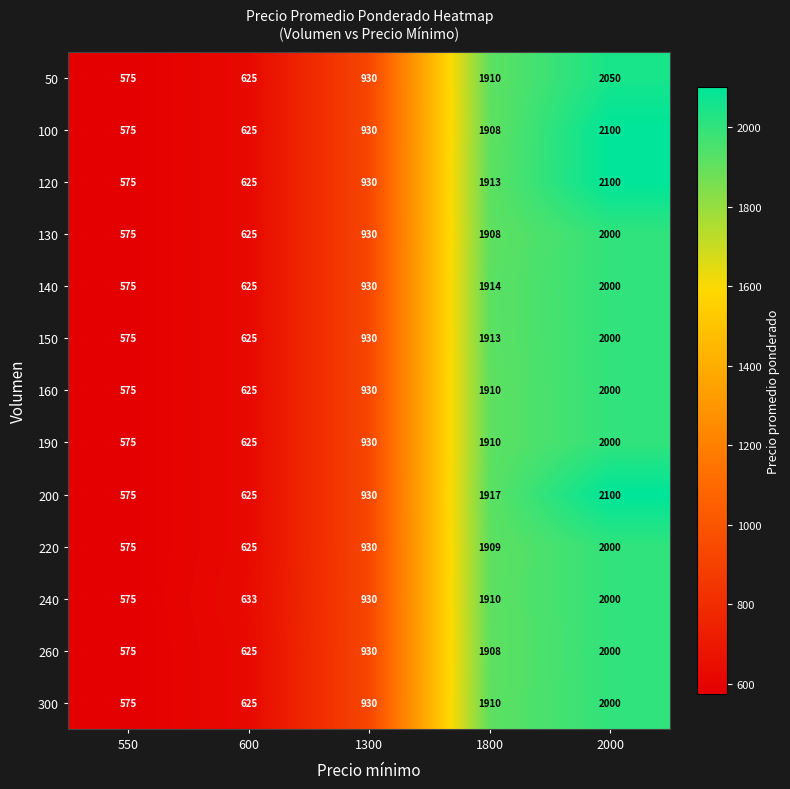

Which category has the highest value across all series?

2000